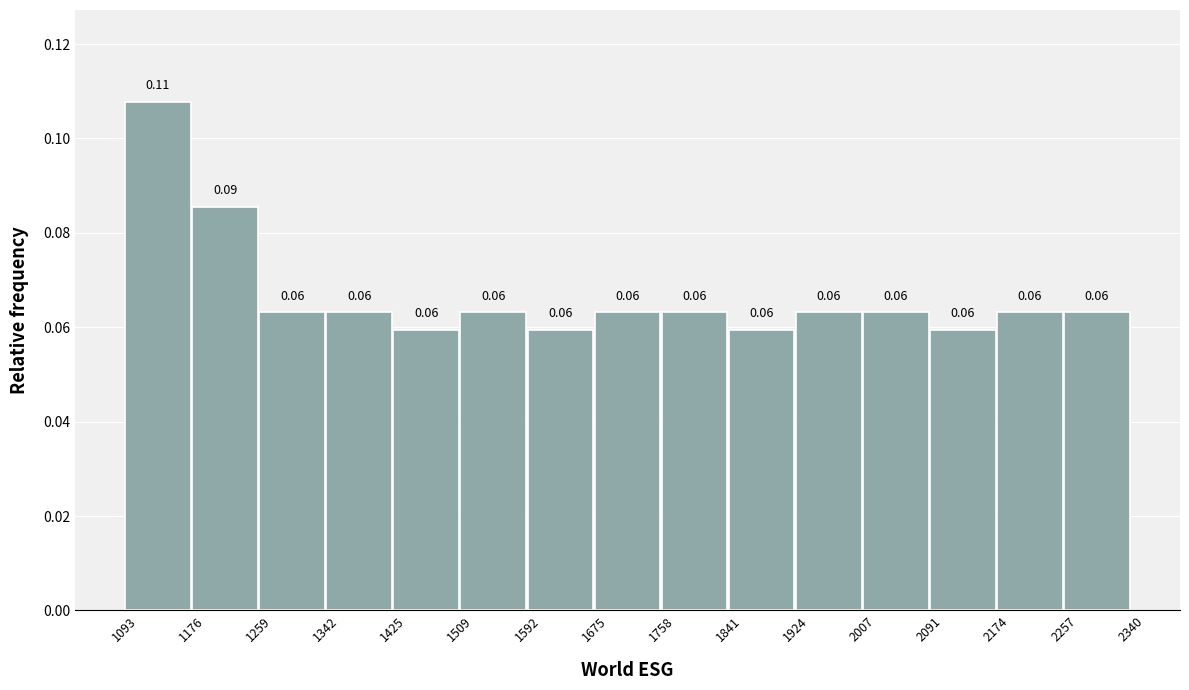

Which range on the x-axis has the tallest bar?

1093 to 1176